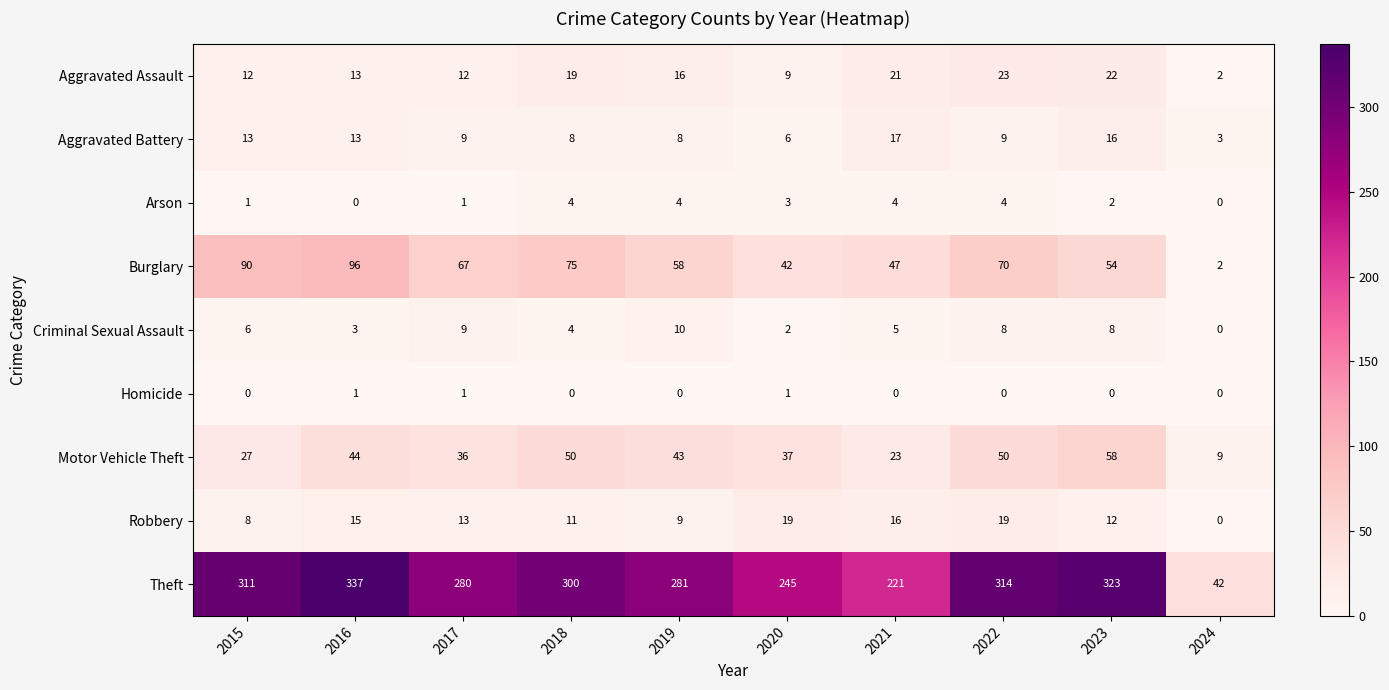

Read the Aggravated Assault value at 2017, to the nearest 5.

10